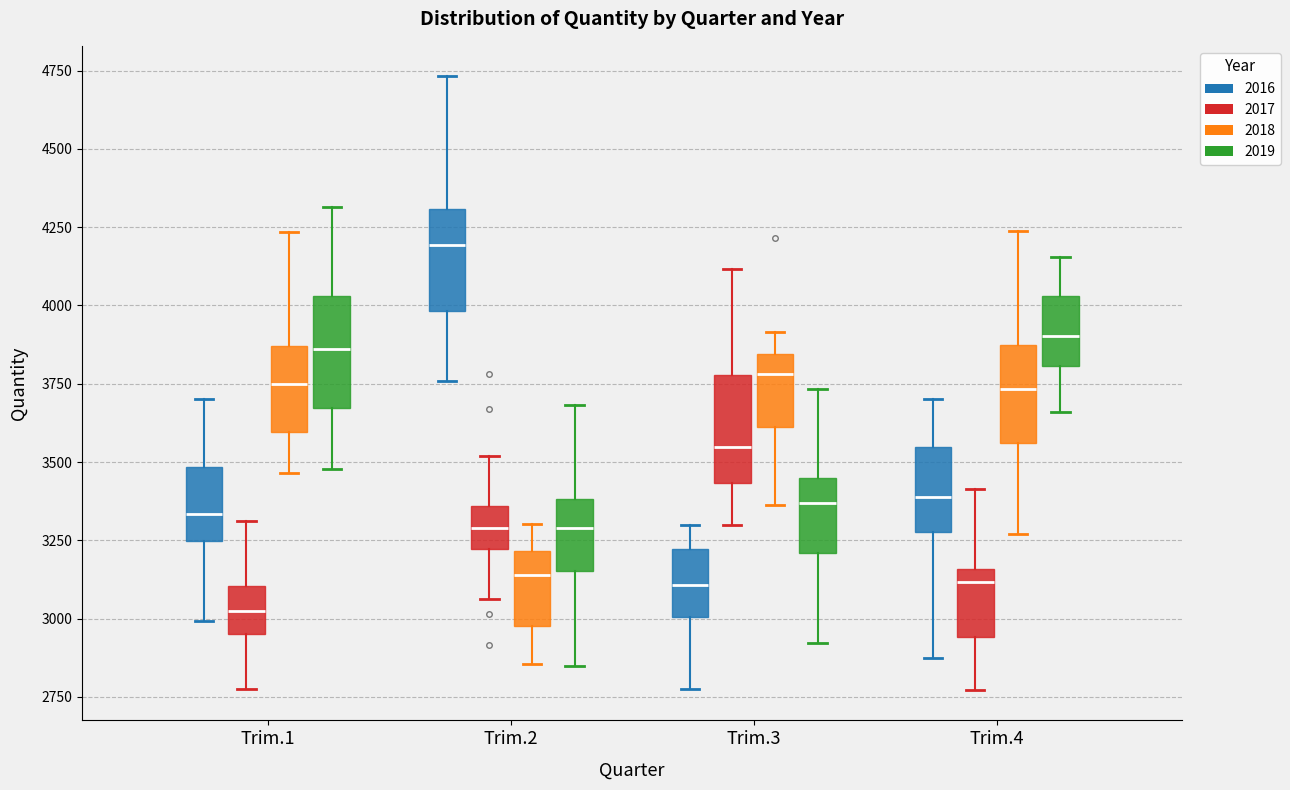

Reading left to right, transcribe this box plot: for each box, give where its median line is, the range the box spans, and where its two whiskers end, as read against the y-axis. The values are not printed on the chart, so give them approximately, as read against the axis.

Trim.1 (2016): median 3350, box 3250 to 3500, whiskers 3000 to 3700
Trim.1 (2017): median 3000, box 2950 to 3100, whiskers 2800 to 3300
Trim.1 (2018): median 3750, box 3600 to 3850, whiskers 3450 to 4250
Trim.1 (2019): median 3850, box 3650 to 4050, whiskers 3500 to 4300
Trim.2 (2016): median 4200, box 4000 to 4300, whiskers 3750 to 4750
Trim.2 (2017): median 3300, box 3200 to 3350, whiskers 3050 to 3500
Trim.2 (2018): median 3150, box 3000 to 3200, whiskers 2850 to 3300
Trim.2 (2019): median 3300, box 3150 to 3400, whiskers 2850 to 3700
Trim.3 (2016): median 3100, box 3000 to 3200, whiskers 2750 to 3300
Trim.3 (2017): median 3550, box 3450 to 3800, whiskers 3300 to 4100
Trim.3 (2018): median 3800, box 3600 to 3850, whiskers 3350 to 3900
Trim.3 (2019): median 3350, box 3200 to 3450, whiskers 2900 to 3750
Trim.4 (2016): median 3400, box 3300 to 3550, whiskers 2900 to 3700
Trim.4 (2017): median 3100, box 2950 to 3150, whiskers 2750 to 3400
Trim.4 (2018): median 3750, box 3550 to 3850, whiskers 3250 to 4250
Trim.4 (2019): median 3900, box 3800 to 4050, whiskers 3650 to 4150